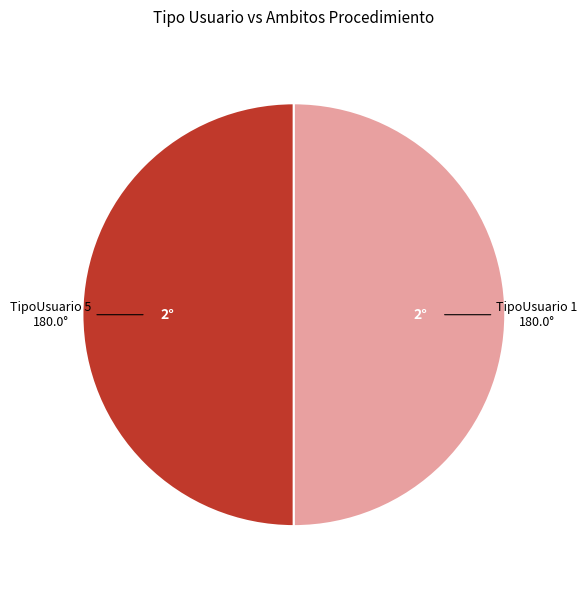

How many slices are in this pie chart?

2